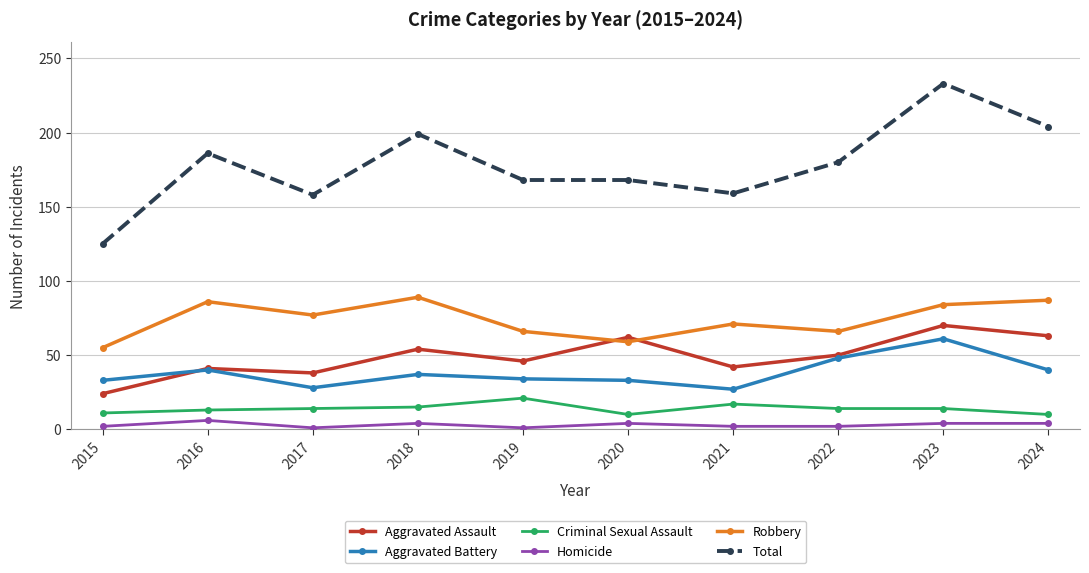

What is the spread (max minus min) of values at 2016?

180